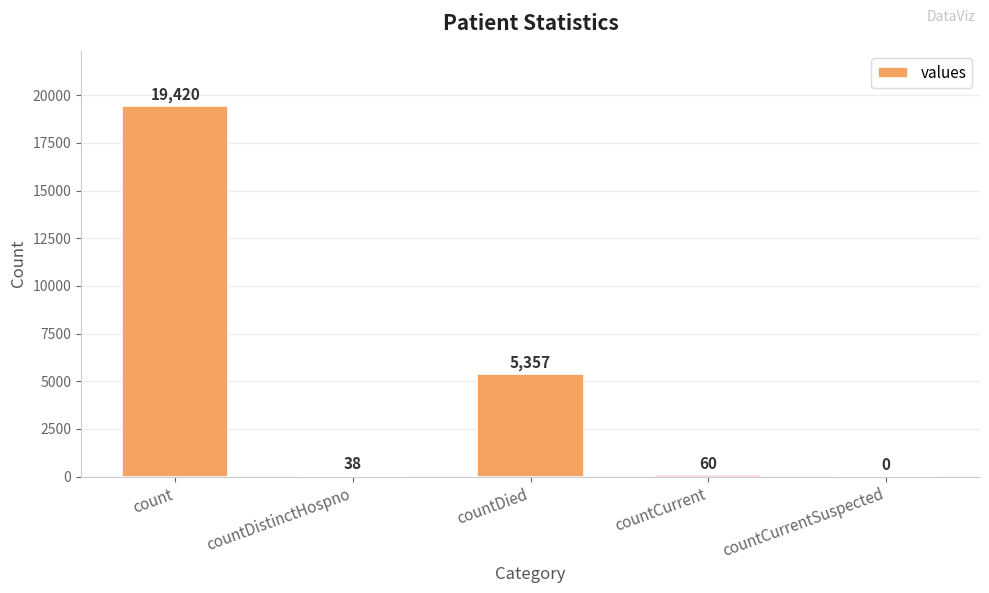

True or false: the data shows 7284 at countCurrentSuspected.

False